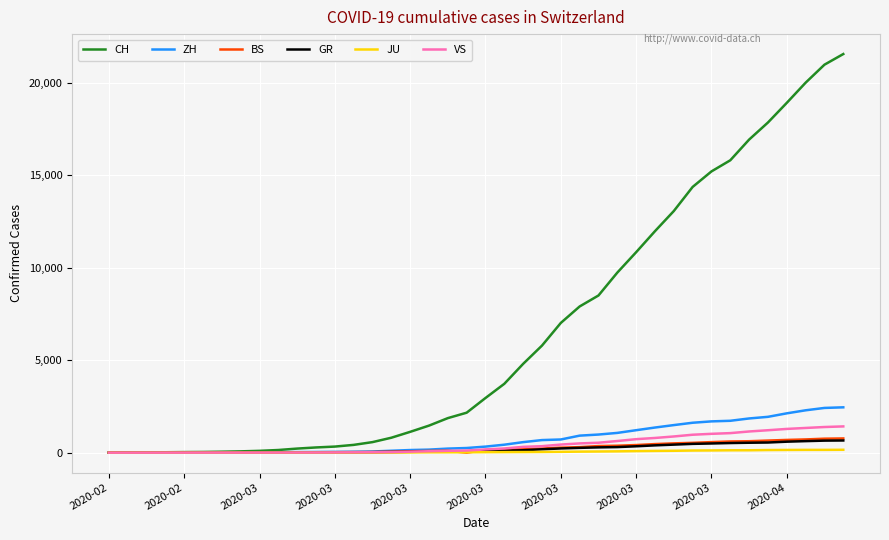

At how many categories does at least one series exceed 2776?

20